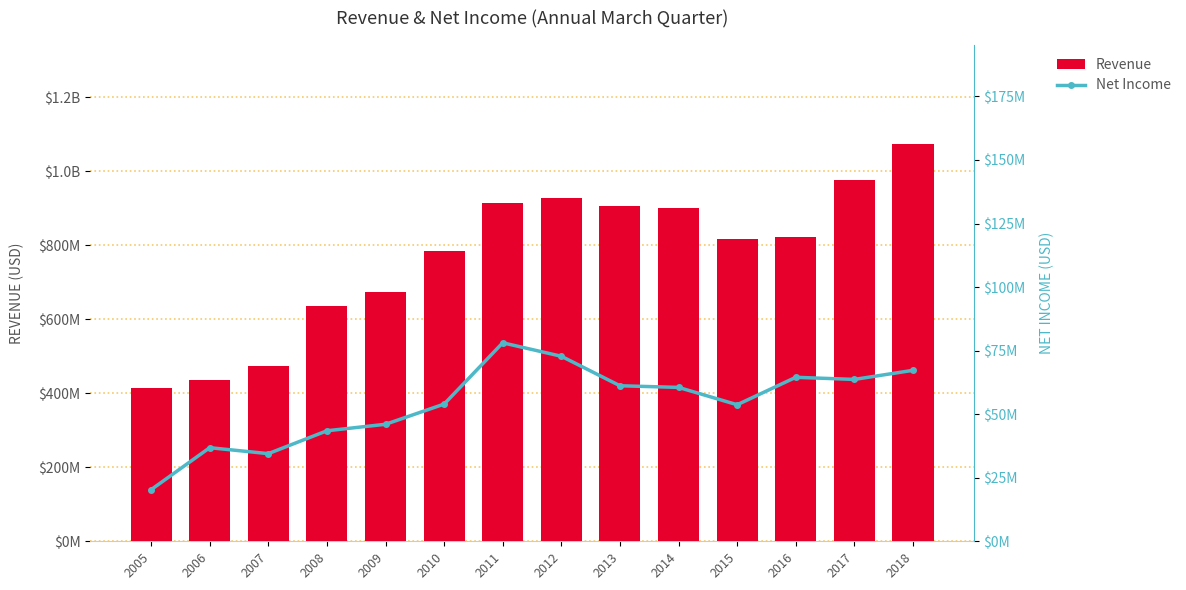

How many categories are shown in the chart?

14